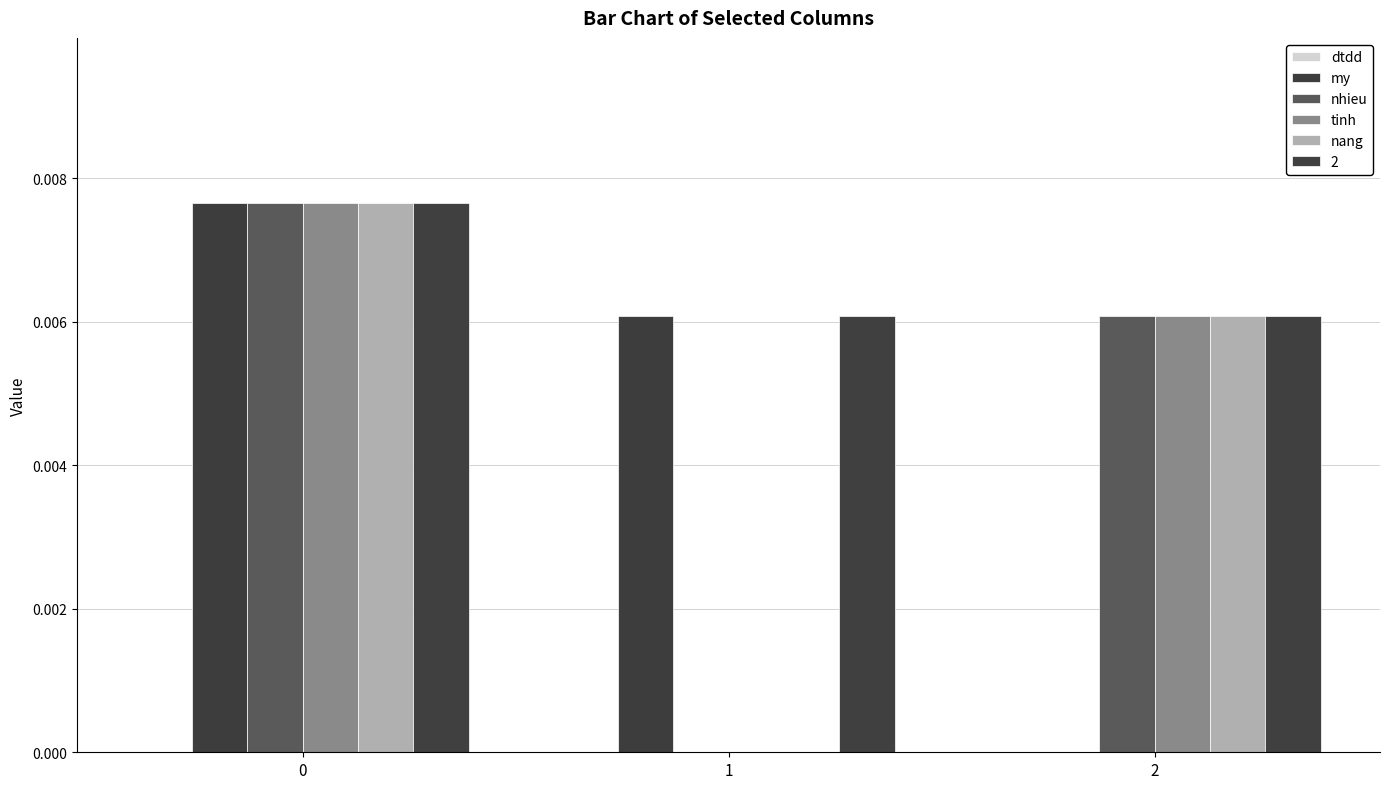

At which label is tinh closest to 0?

1